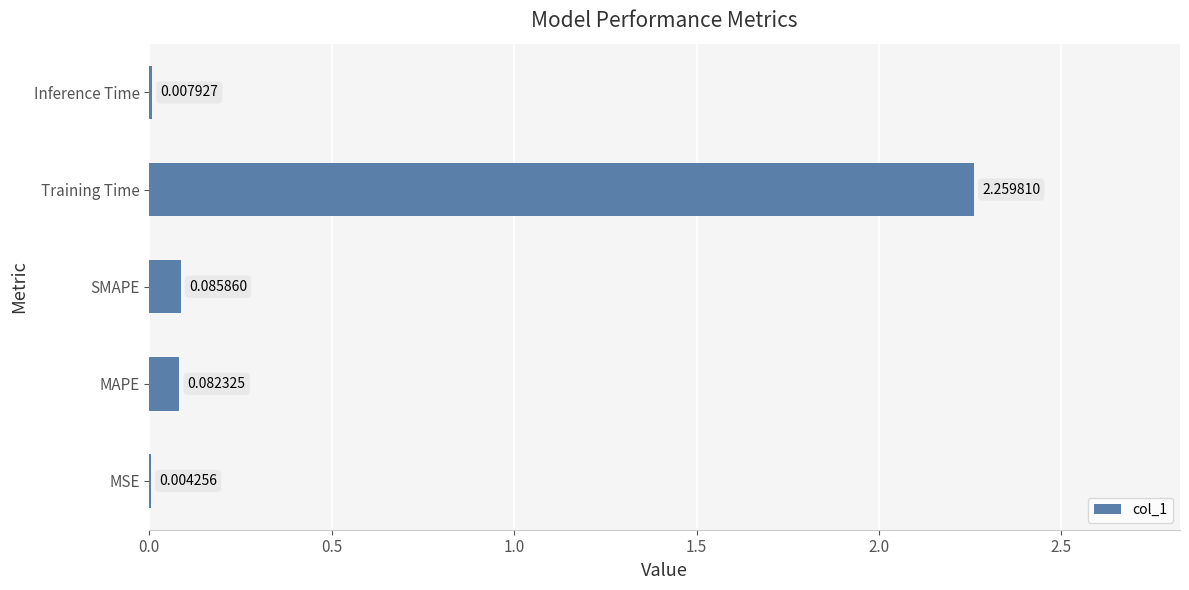

At which label is the value closest to 1?

SMAPE